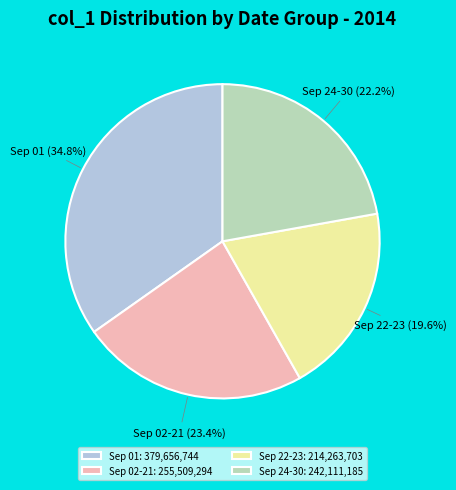

To the nearest percent, what is the average slice percentage?

25%